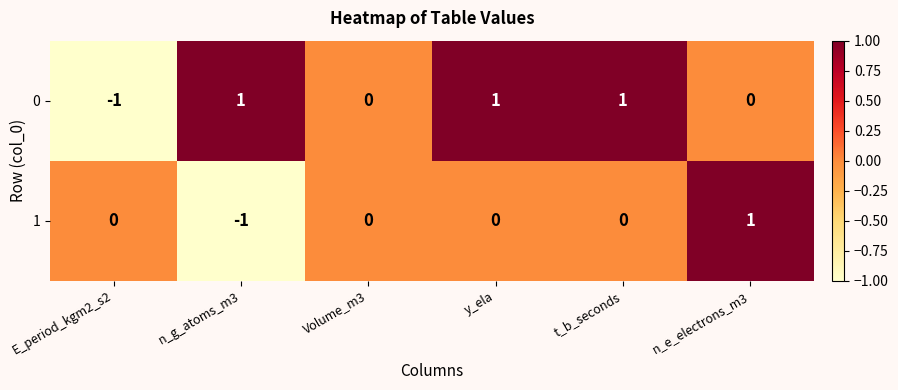

How many data points does each series have?

6